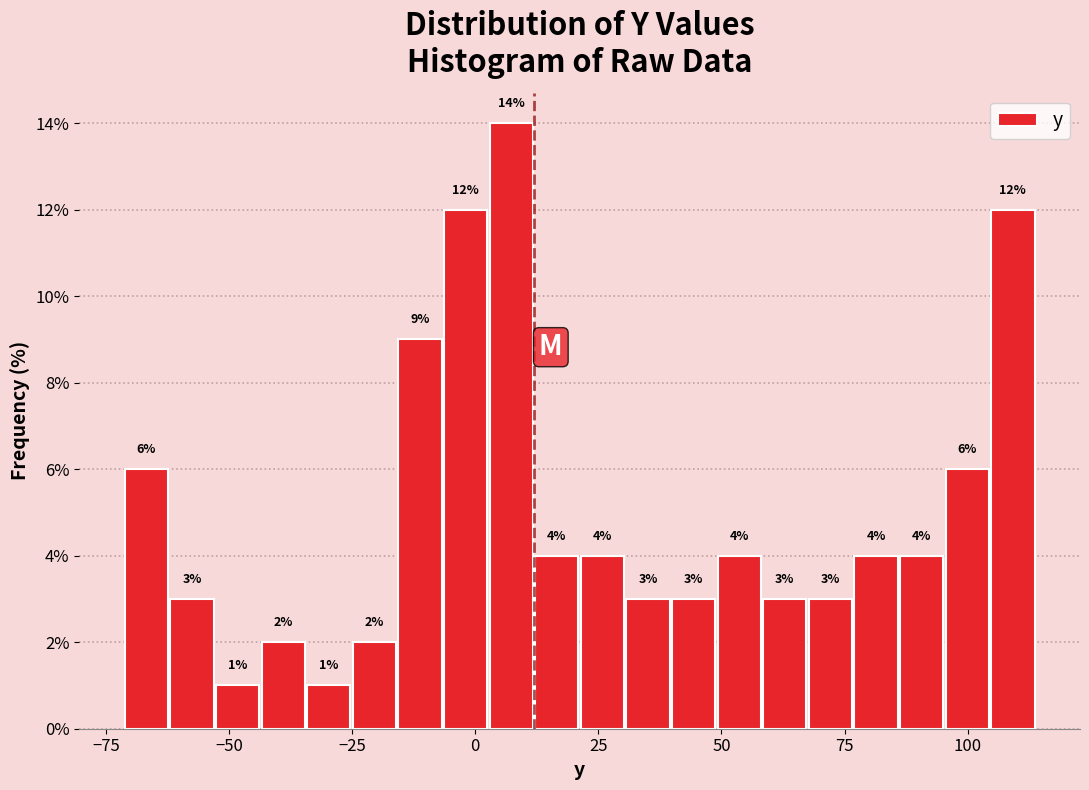

Read against the x-axis, roughly where is the centre of the tallest bar?

5